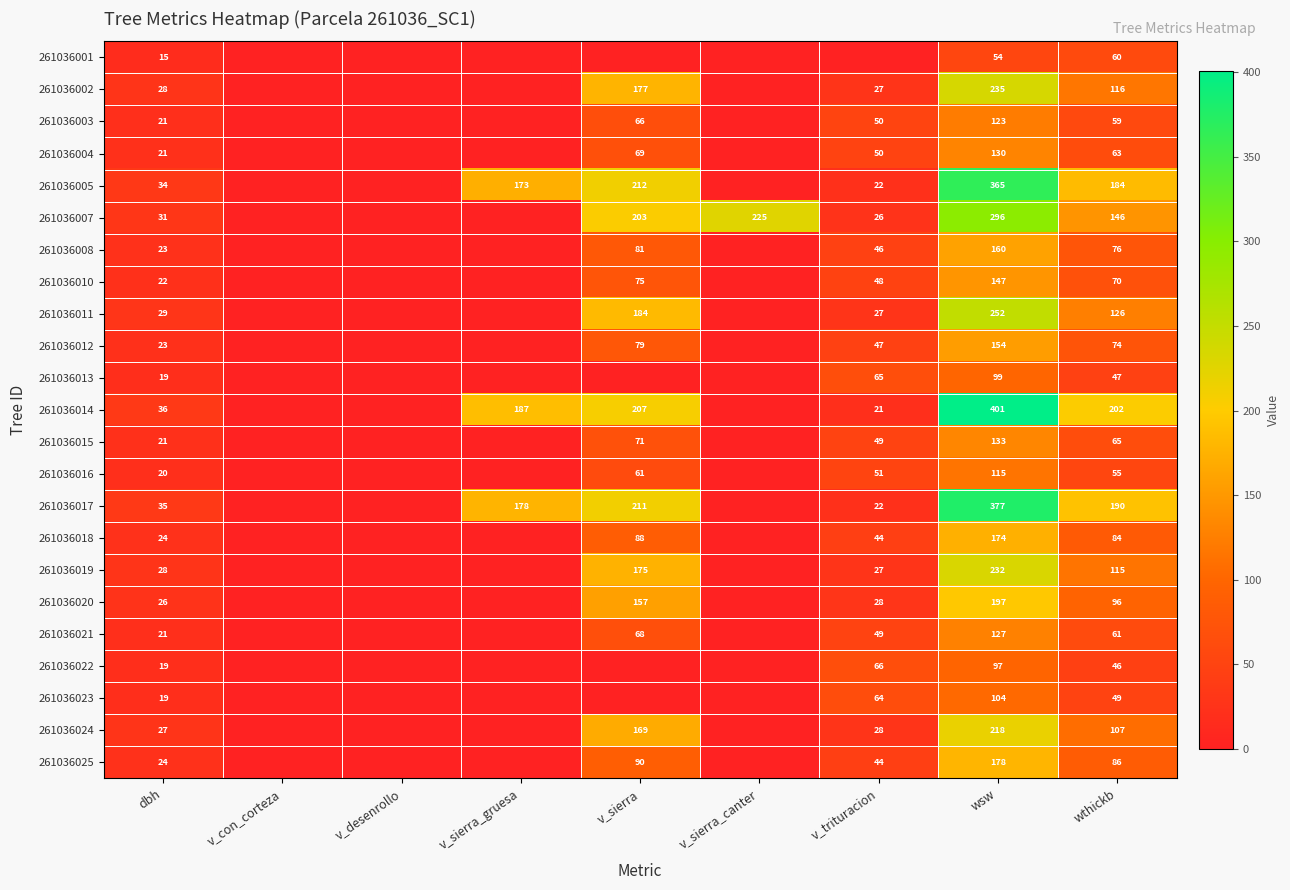

What is the spread (max minus min) of values at wsw?

347